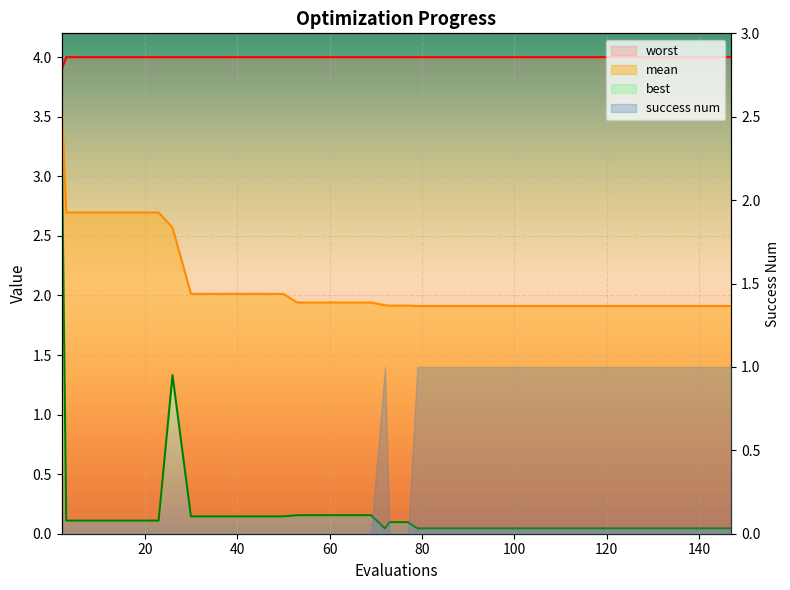

The value of worst at 99 is 4.0. True or false?

True